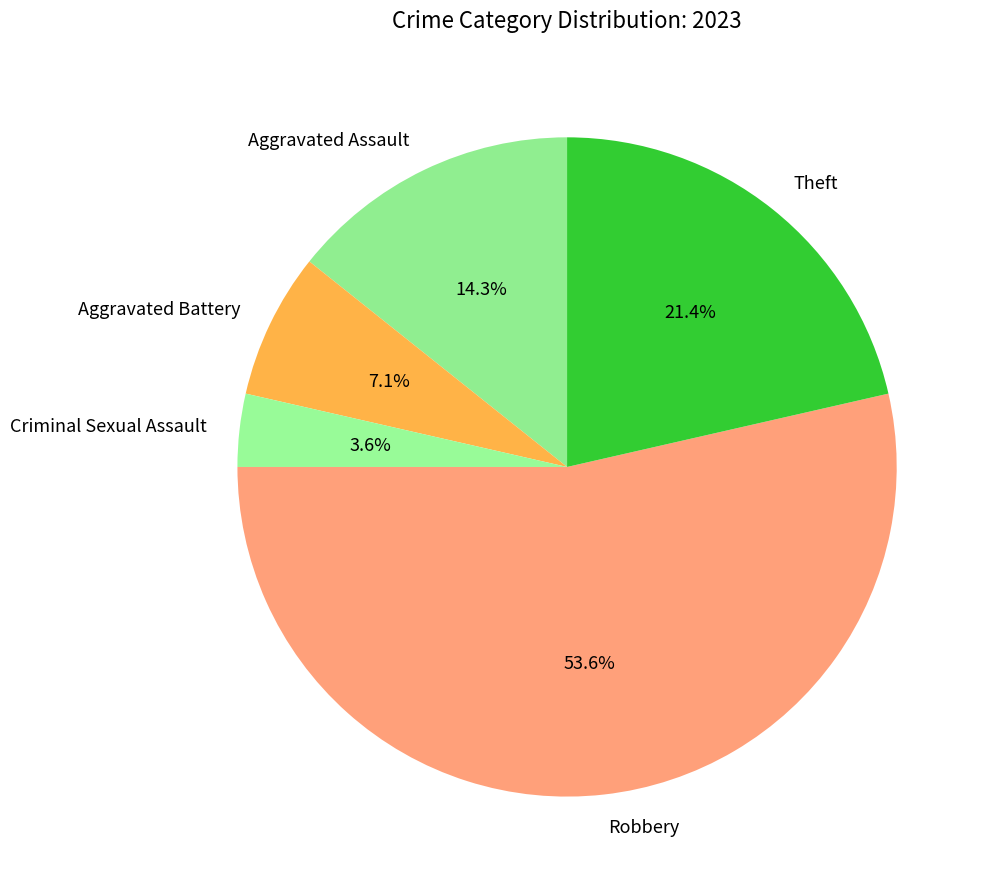

How many slices are in this pie chart?

5